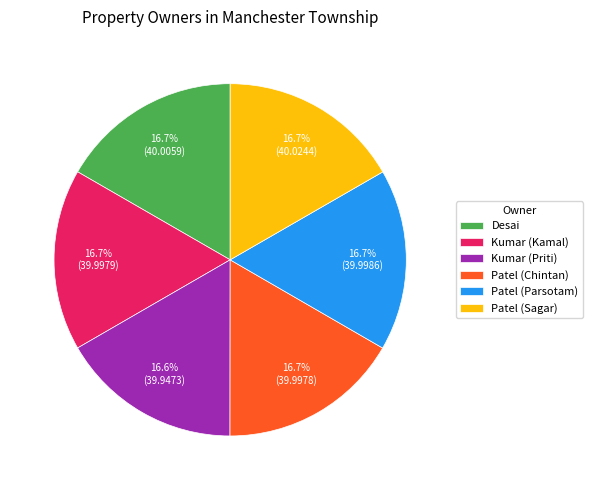

How many segments does this pie chart have?

6